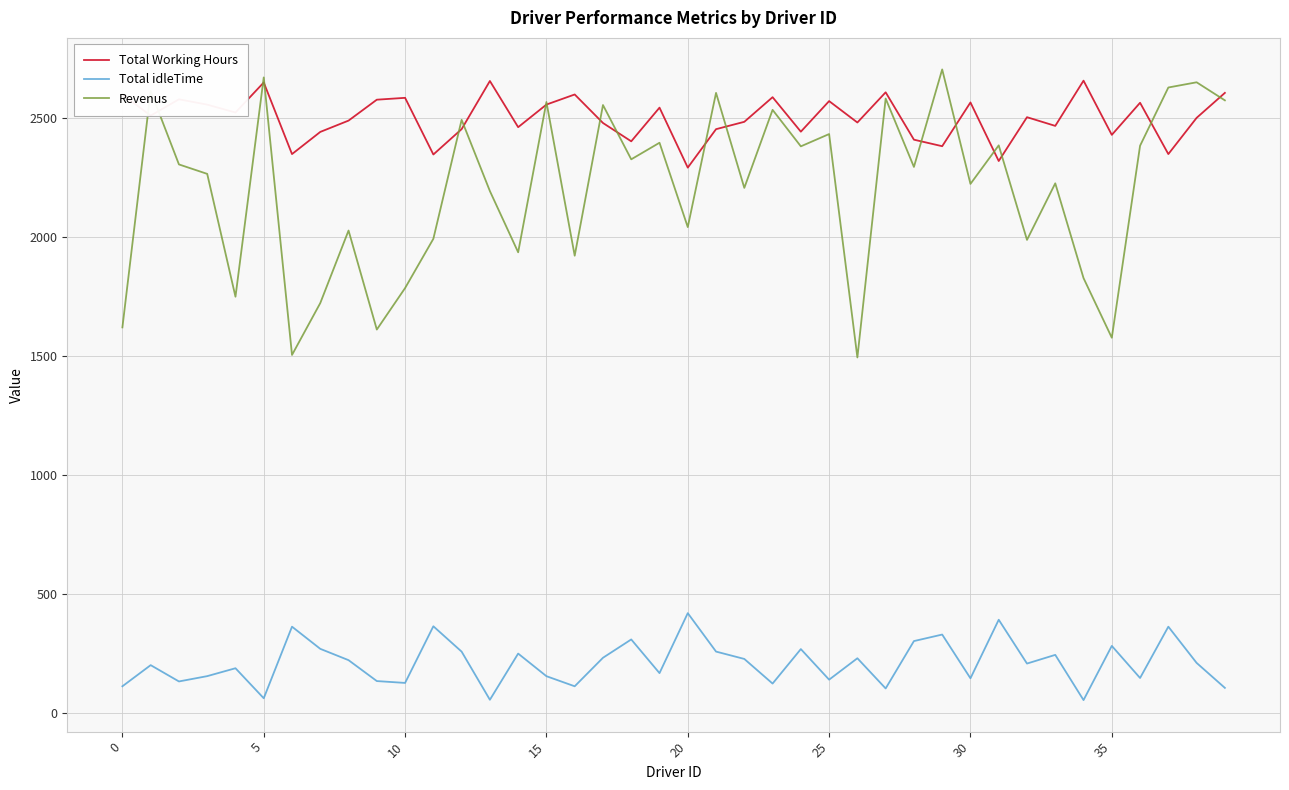

In Revenus, how many points are higher than both neighbors (excluding endpoints)?

15